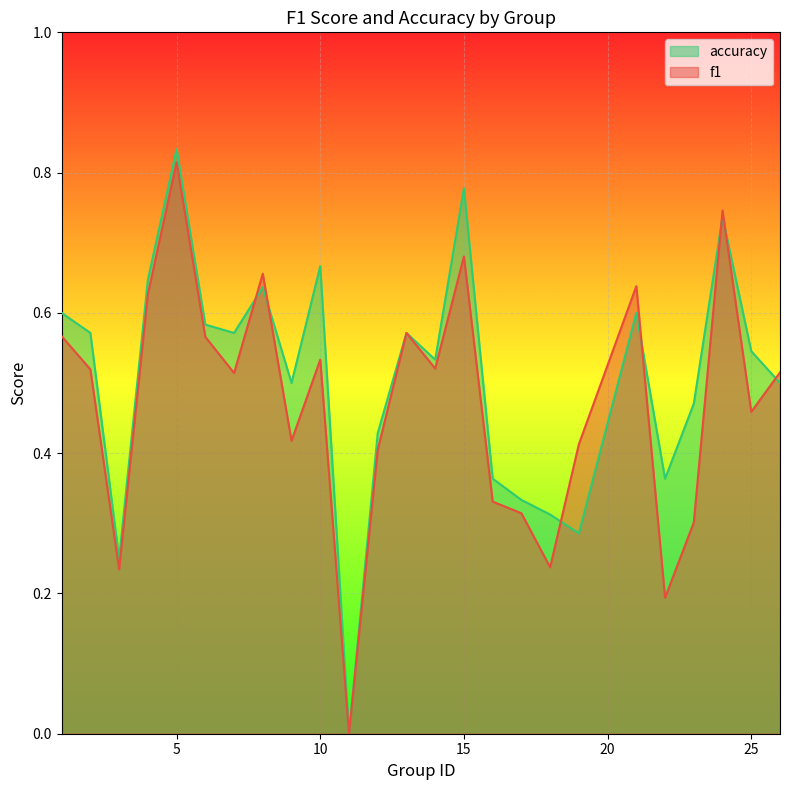

What is the sum of the accuracy values at 19 and 14?

0.8